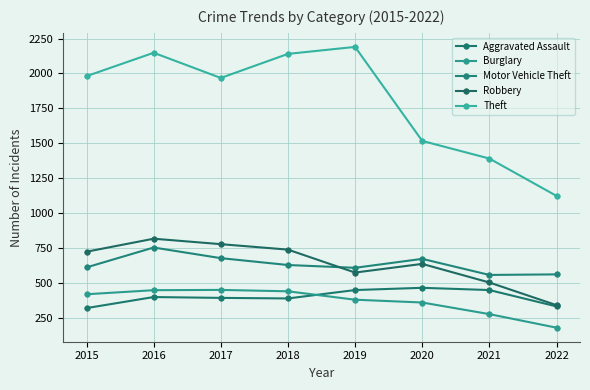

How many lines are shown in the chart?

5